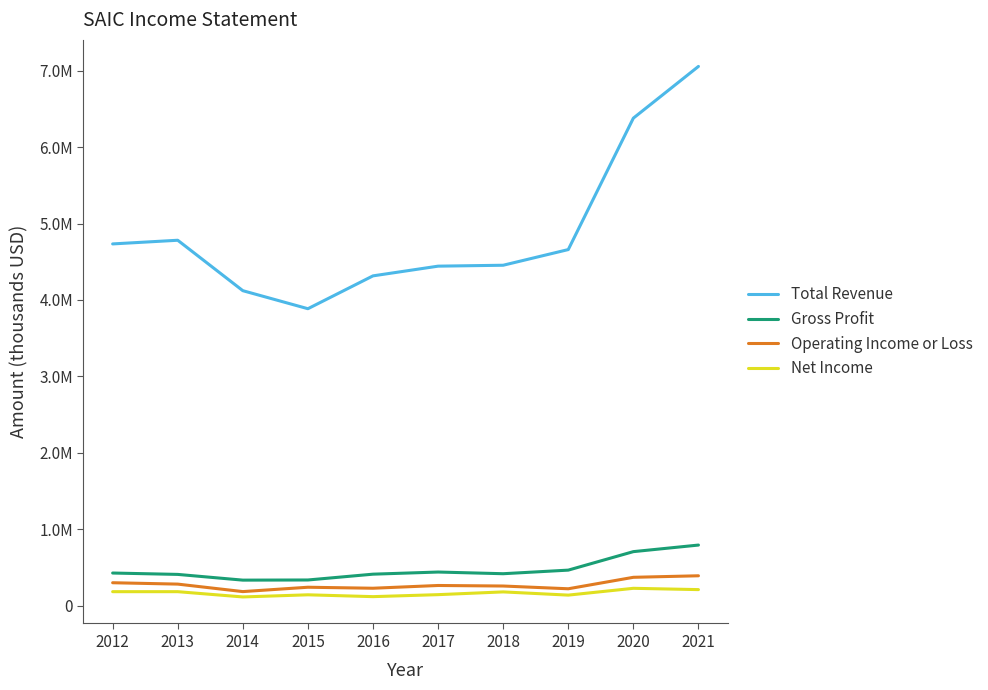

True or false: Total Revenue and Net Income cross at least once.

False